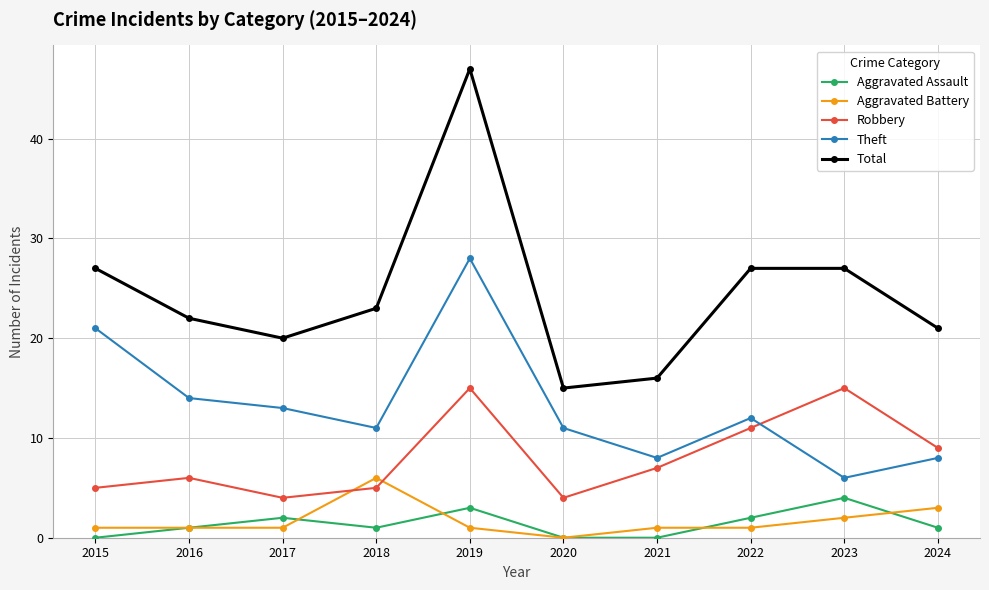

In Theft, how many points are higher than both neighbors (excluding endpoints)?

2